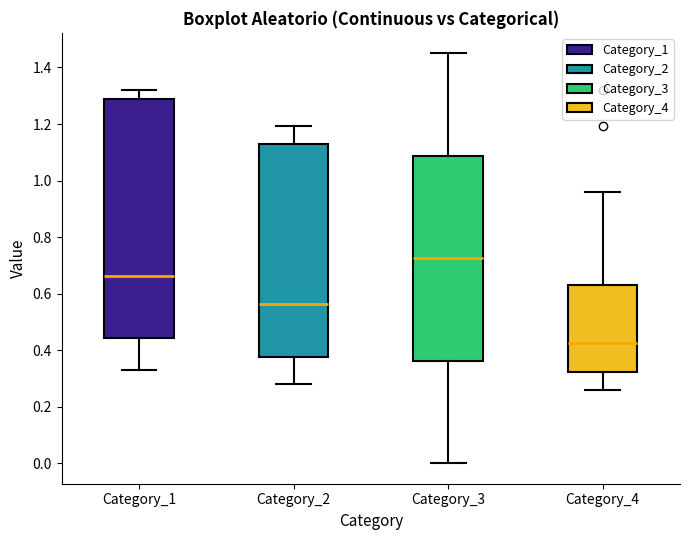

Which box is the tallest, from its lower edge to its upper edge?

Category_1